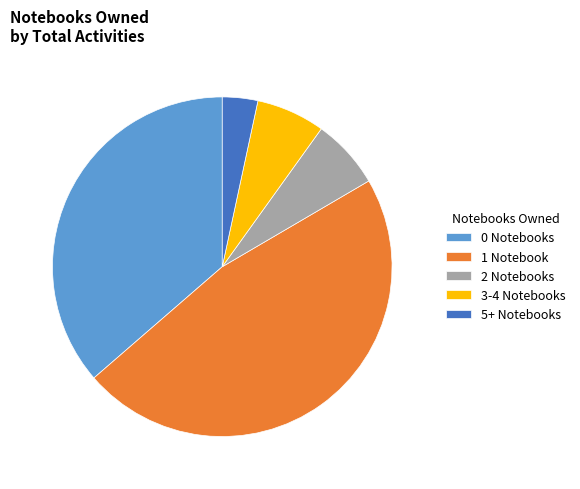

Is 2 Notebooks the majority of the pie?

No